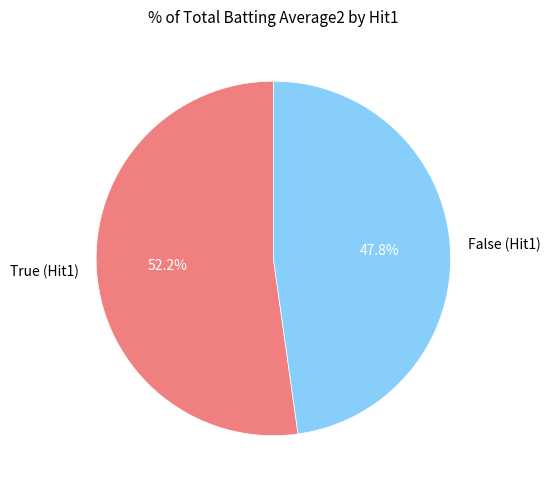

What percentage do False (Hit1) and True (Hit1) together represent?

100.0%